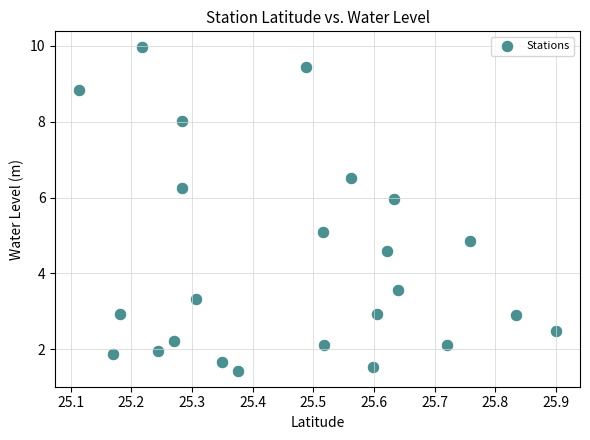

What is the range of Y values (max minus min)?

8.5